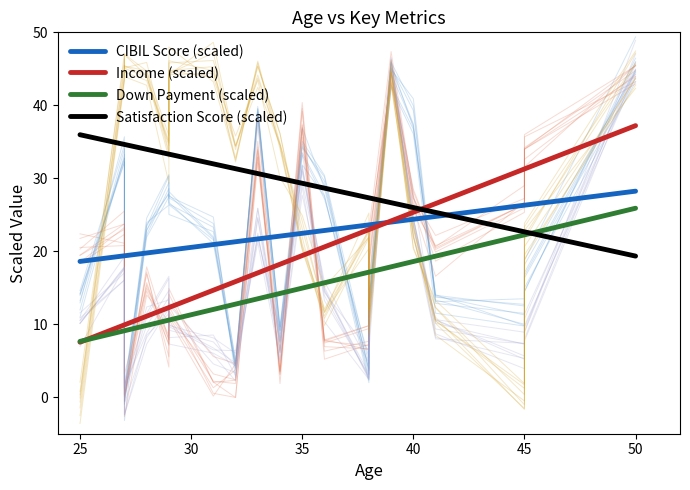

At which category is the sum across all series the highest?

50